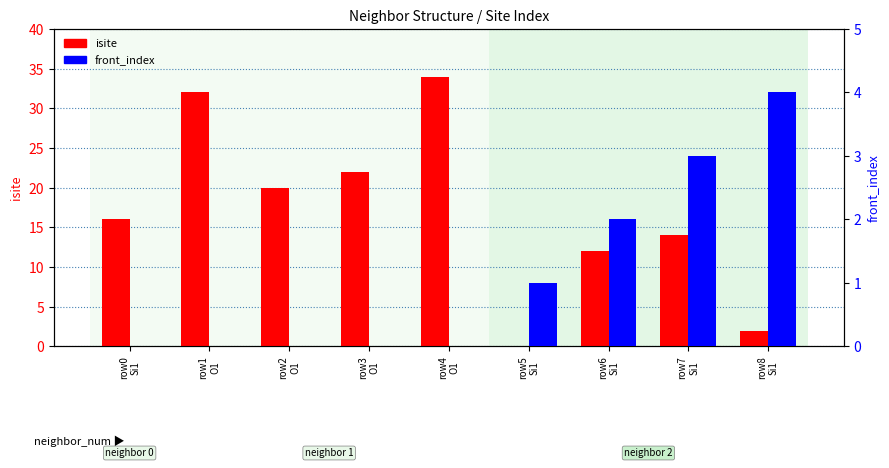

What is the label of the 4th bar from the left?

row3
O1